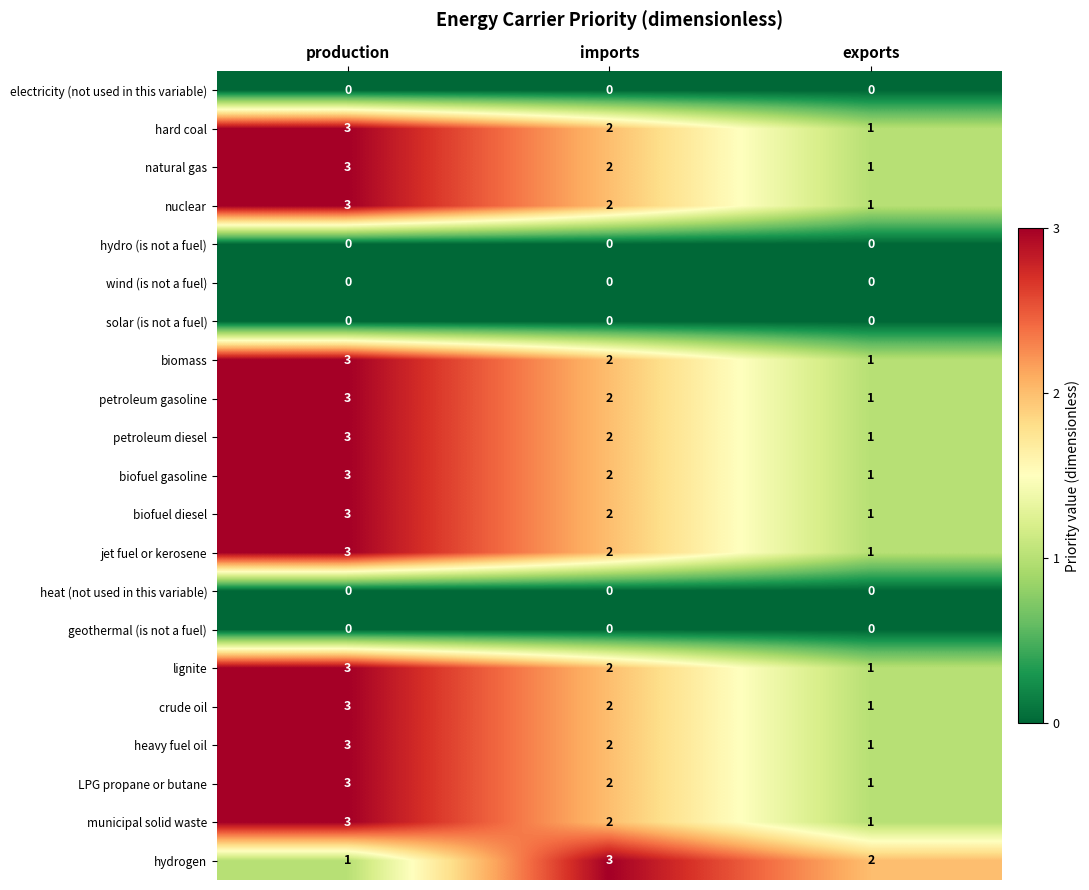

How many data points does each series have?

3